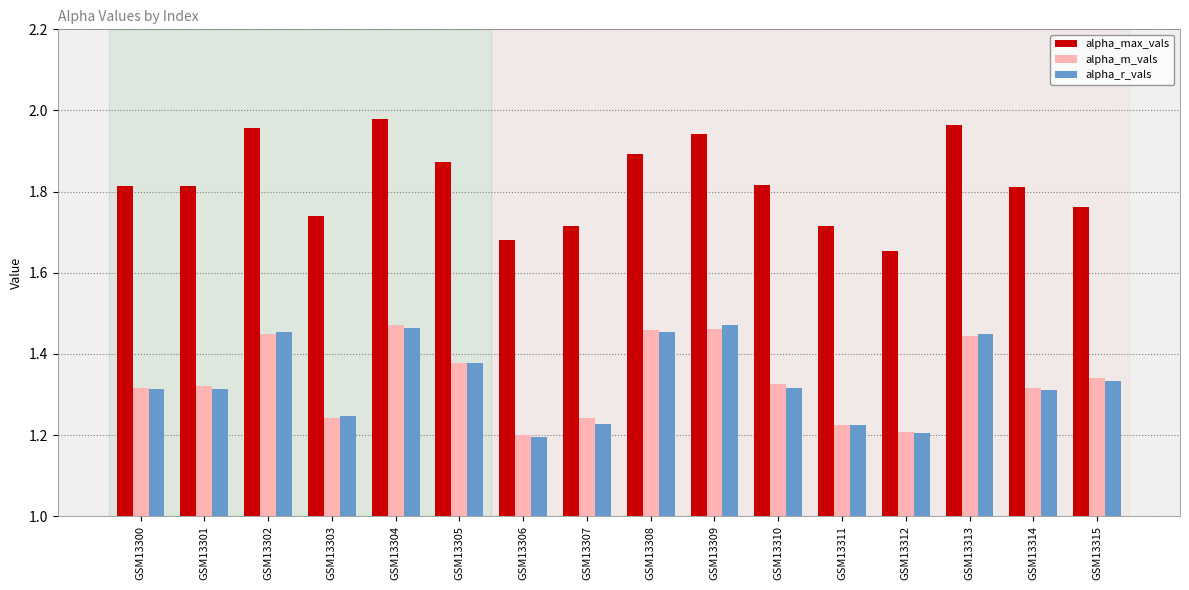

What is the difference between the second highest and second lowest values in the alpha_r_vals series?

0.3